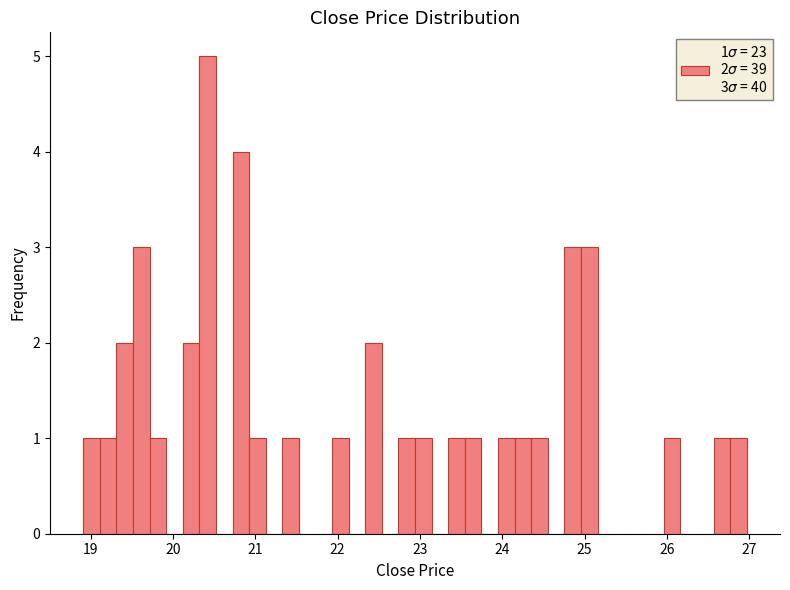

Around what value on the x-axis is the tallest bar? Give the approximate position of its centre, as read against the axis.

20.4